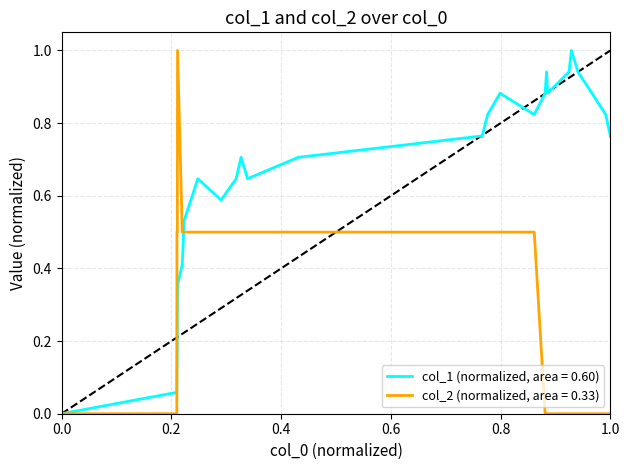

List the series in order of their overall mean, highest first.

col_1 (normalized, area = 0.60), col_2 (normalized, area = 0.33)